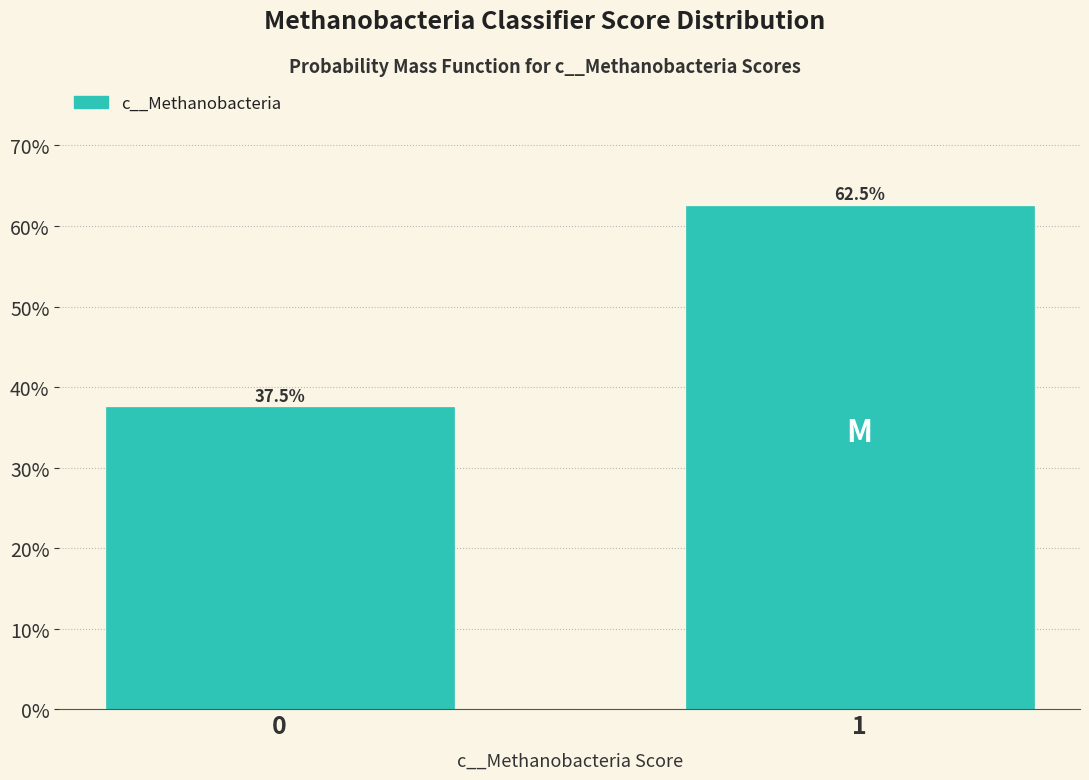

Reading left to right, extract all data points from this chart.

0=37.5	1=62.5